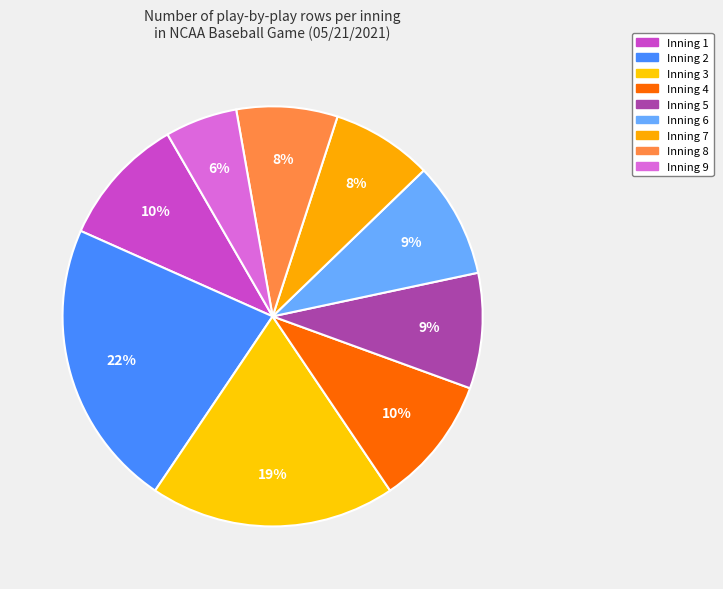

How many slices are in this pie chart?

9